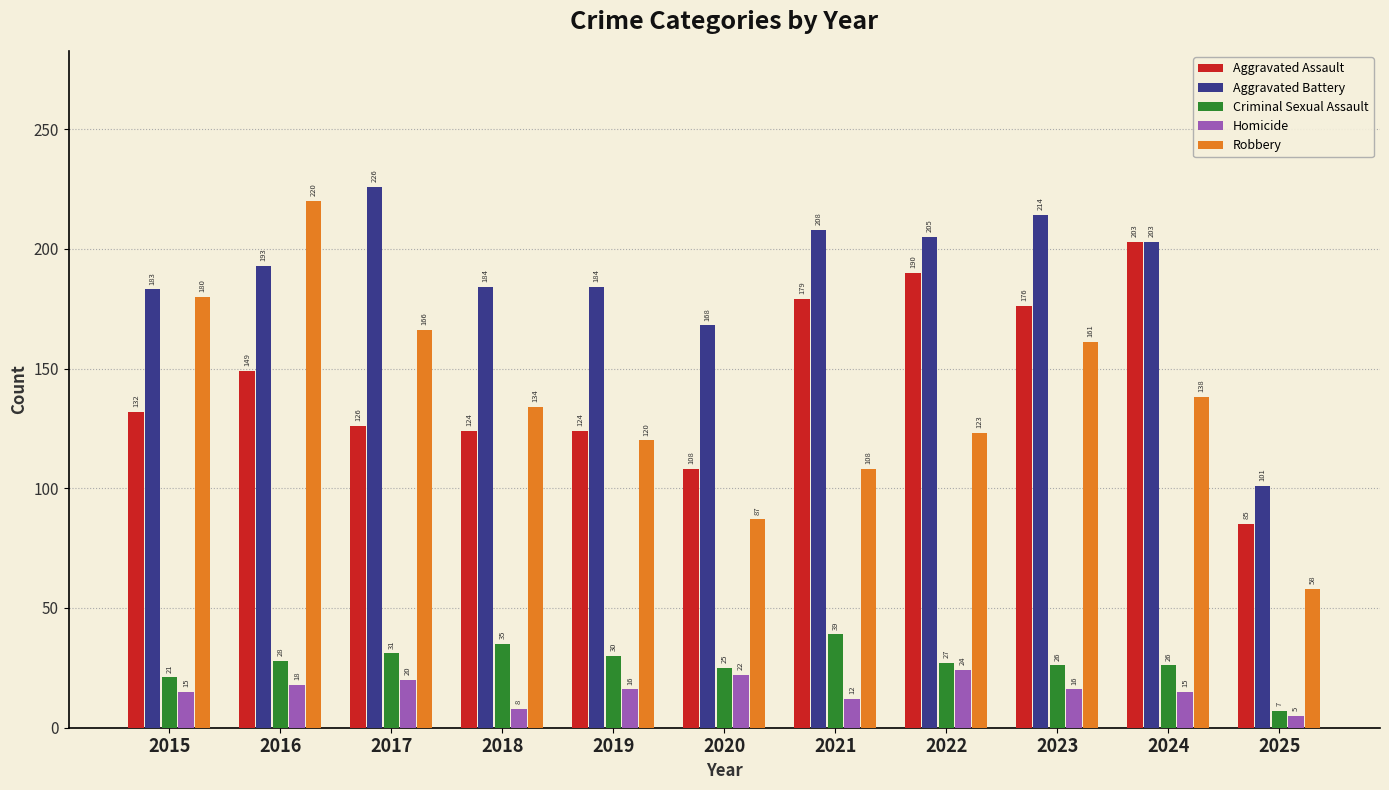

What is the difference between the highest and lowest values at 2020?

146